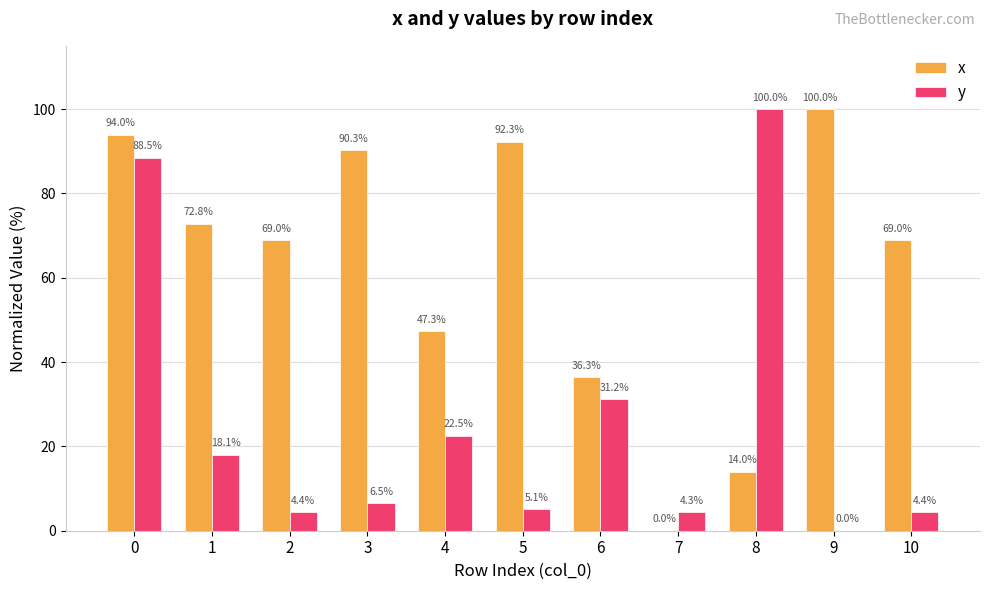

How many values in the x series exceed 68?

7